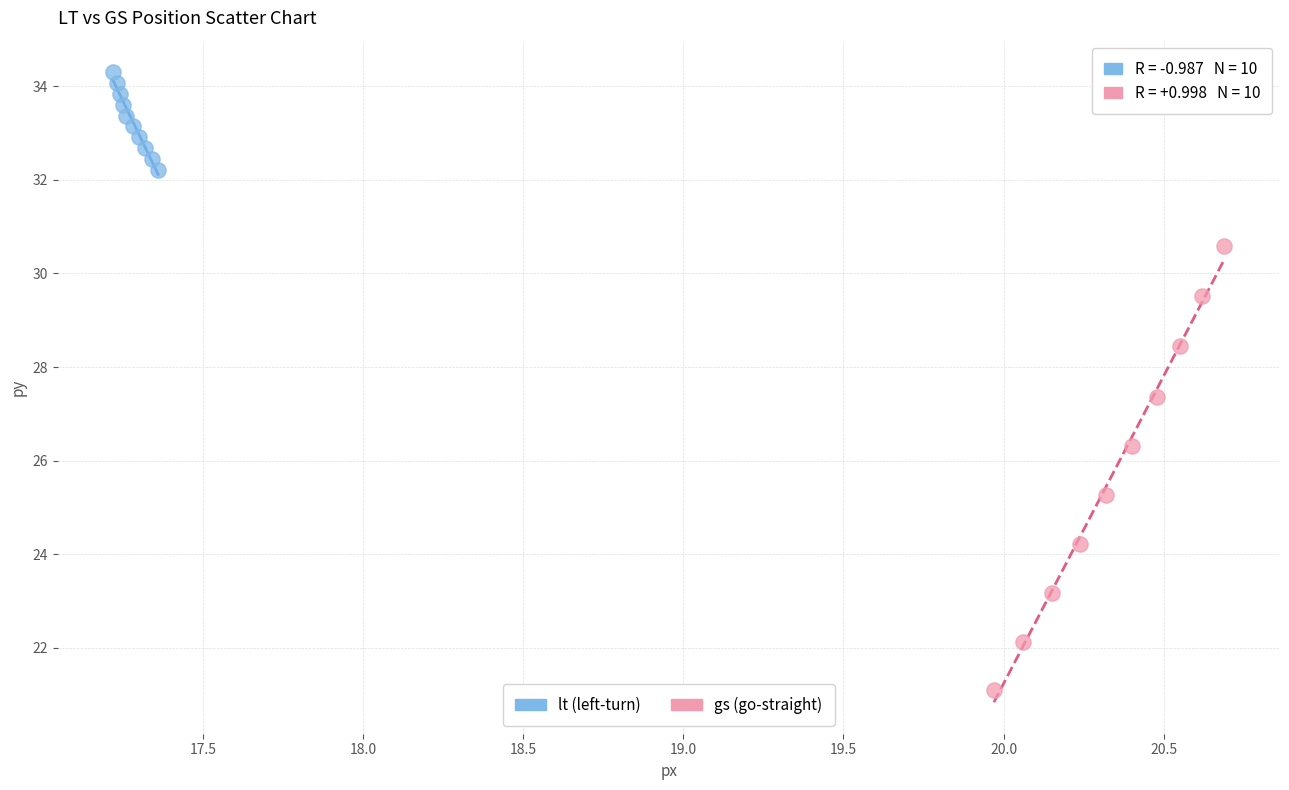

Which series has the largest Y range (max minus min)?

gs (go-straight)